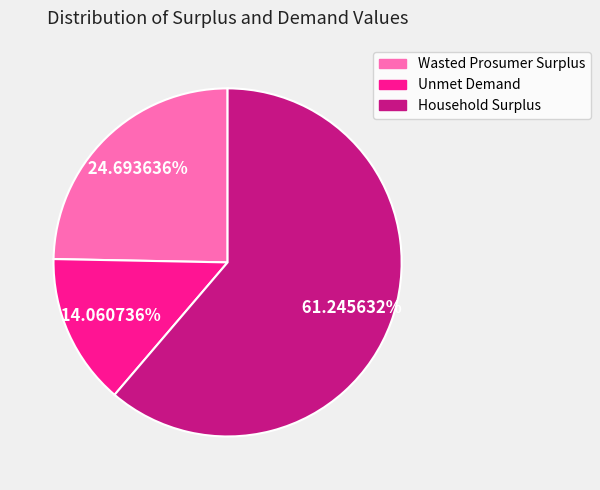

Is there a majority slice in this chart?

Yes